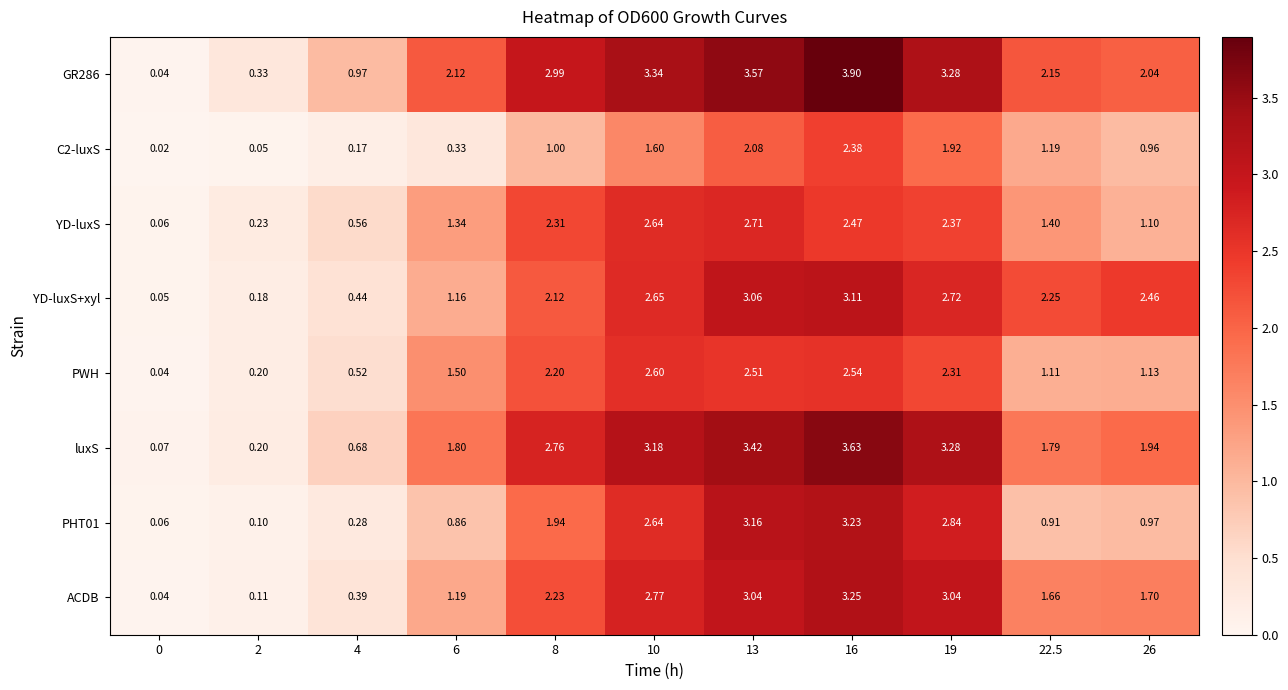

Which series has the largest range (max minus min)?

GR286